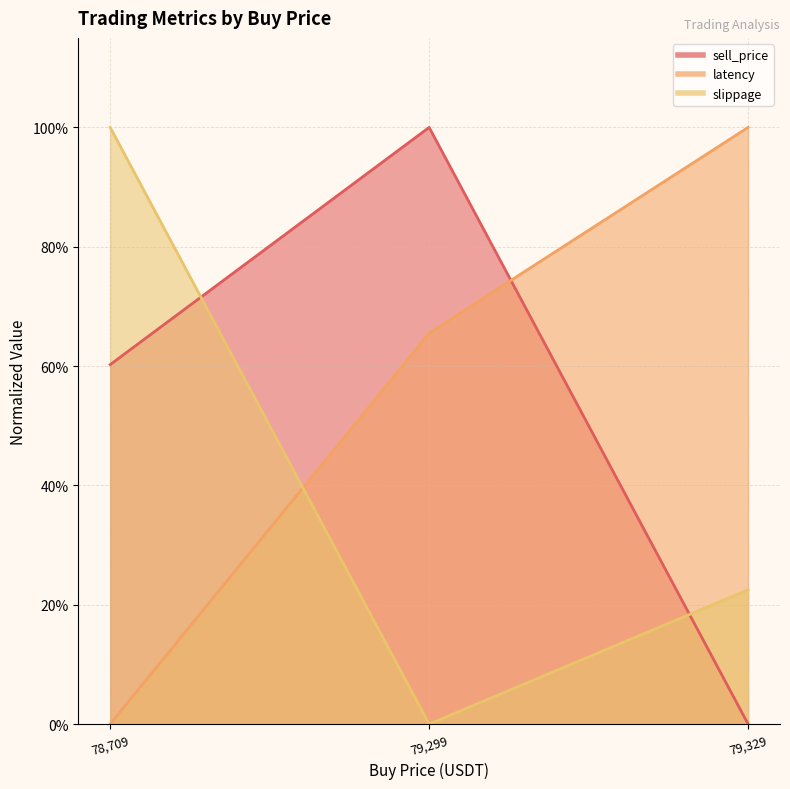

What is the label of the 1st point from the left?

78,709